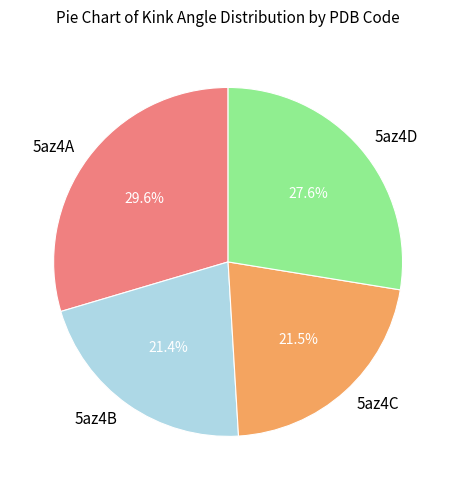

How many slices are in this pie chart?

4